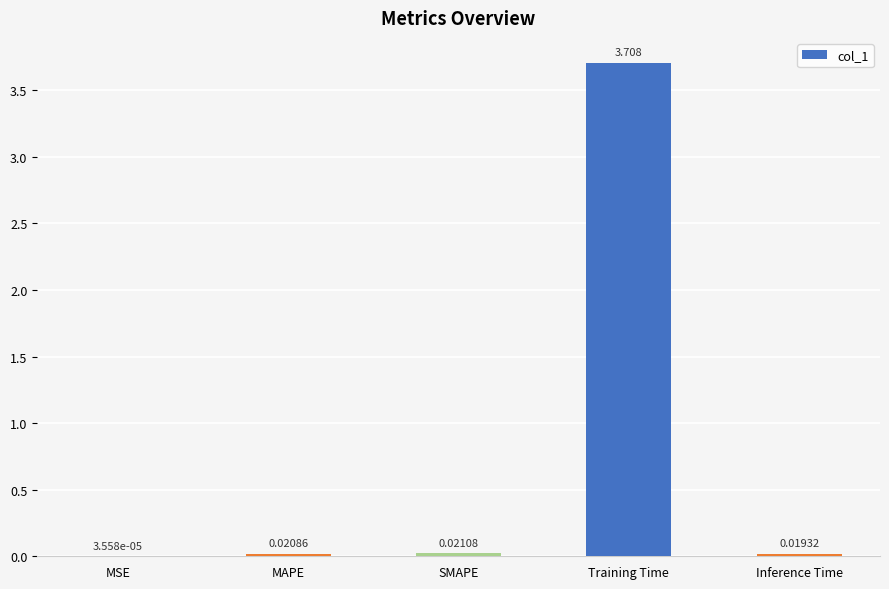

Which label corresponds to the largest value in the chart?

Training Time